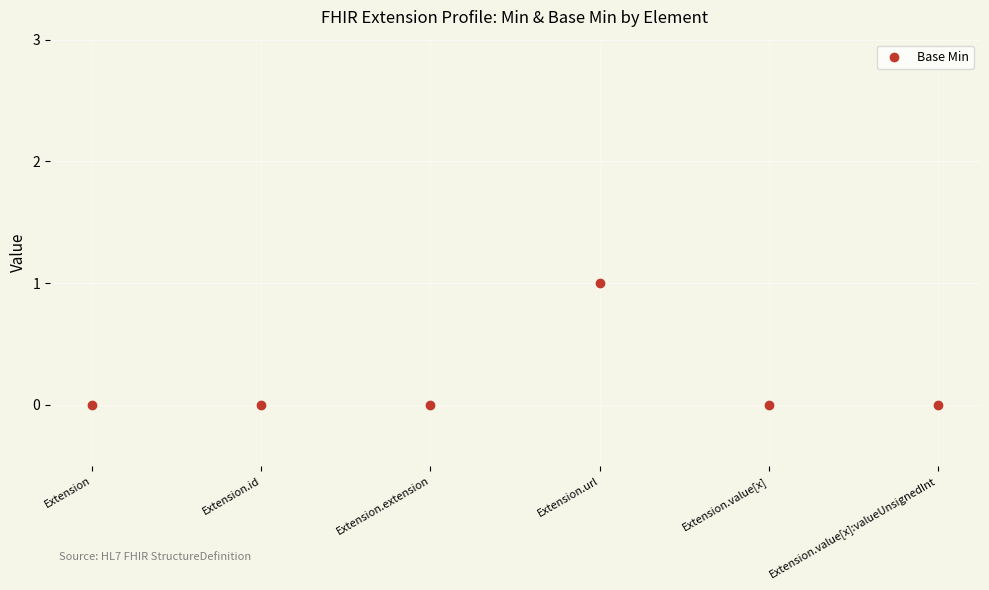

What is the difference between the maximum and minimum values?

1